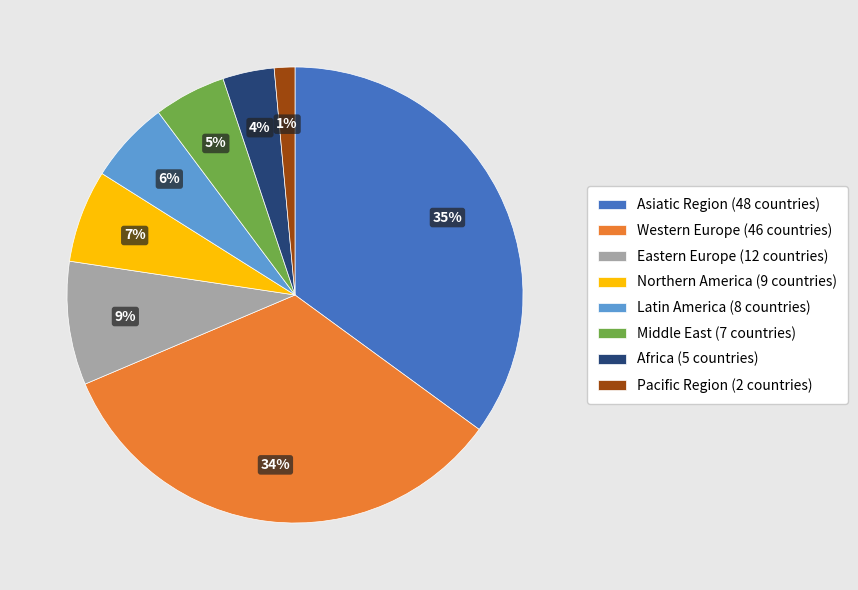

How many slices are in this pie chart?

8